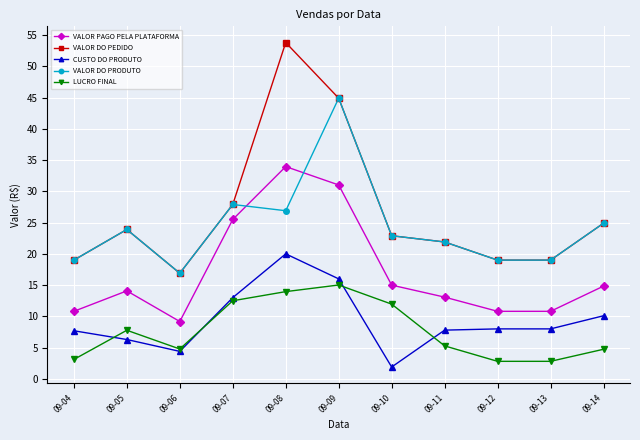

Is this an area chart (filled region under the line)?

No